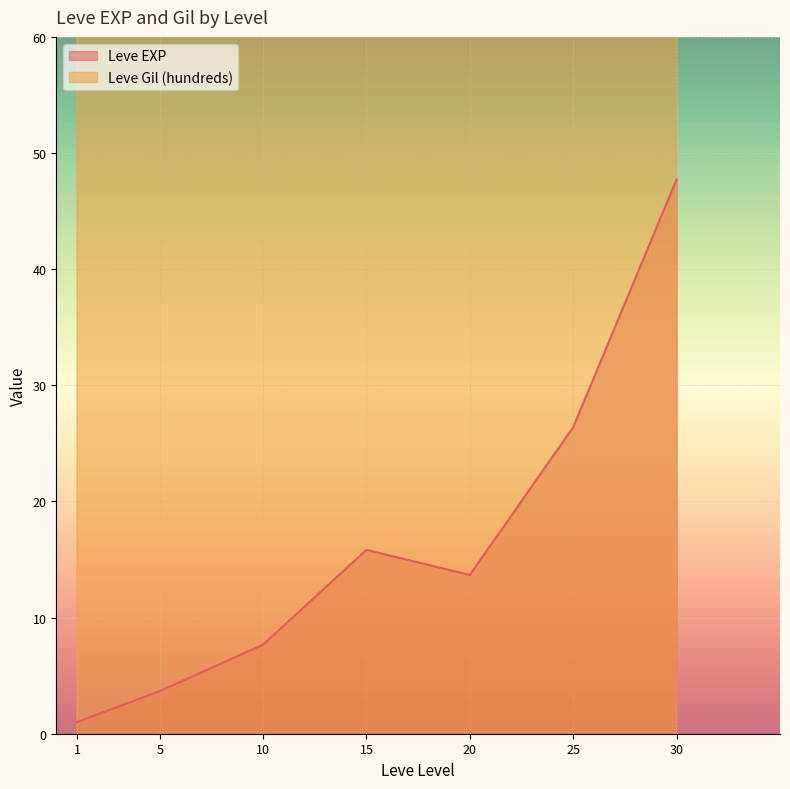

What are all the series names shown in the legend?

Leve EXP, Leve Gil